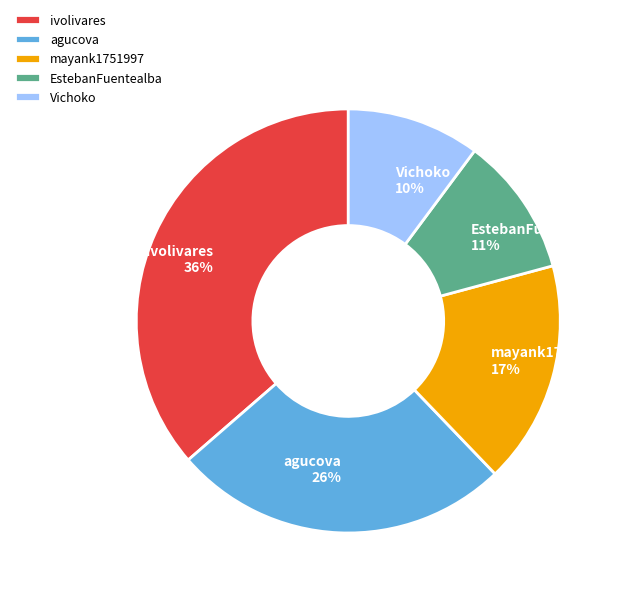

What is the ratio of the value at agucova to the value at EstebanFuentealba?

2.4